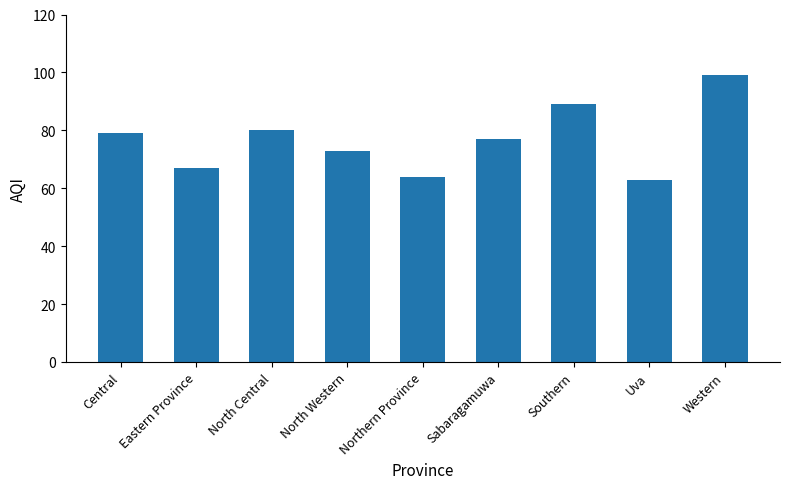

The value at Western is 99. True or false?

True